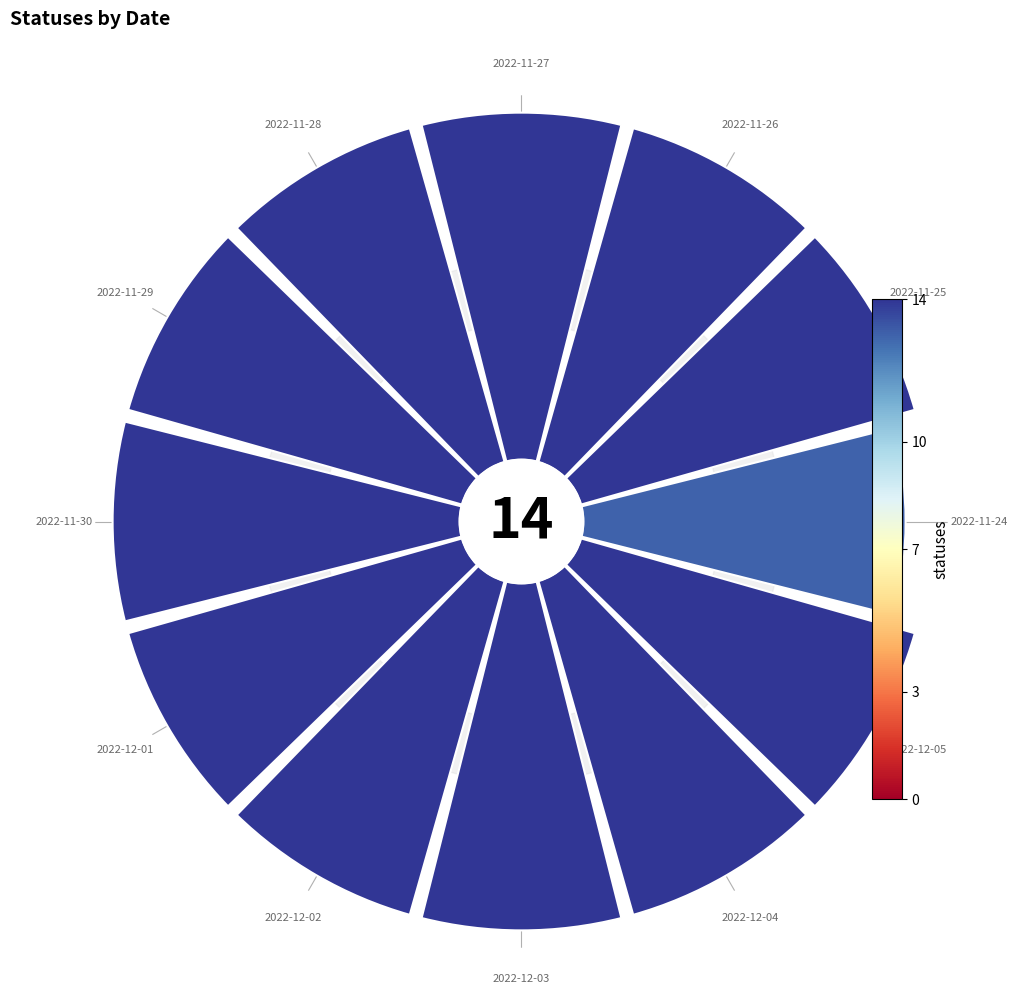

Count the number of slices in the pie.

12